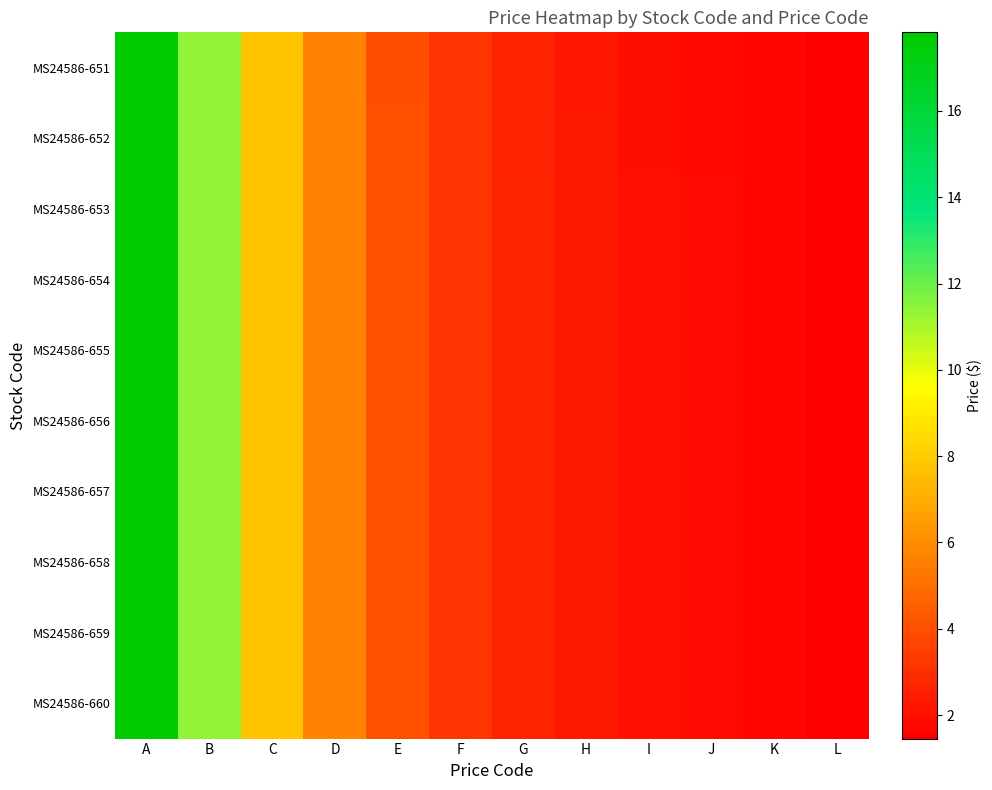

What is the minimum value shown in the chart?

1.5